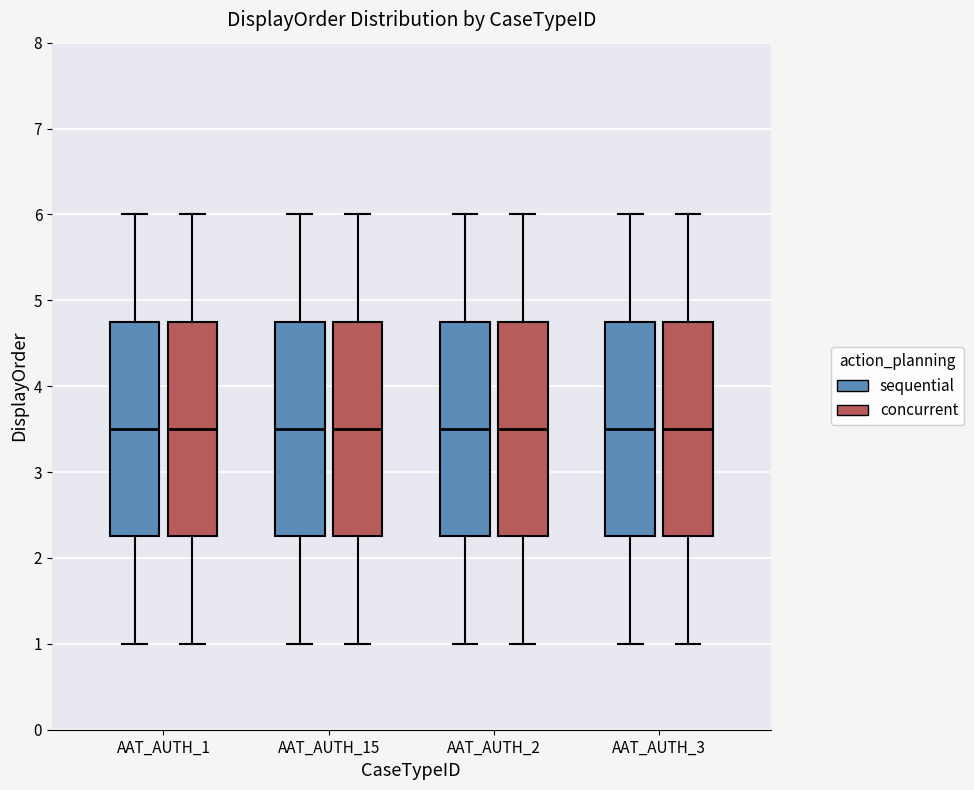

Where does the median line of the box for AAT_AUTH_1 (sequential) sit on the y-axis? The values are not printed on the chart, so give them approximately, as read against the axis.

3.5